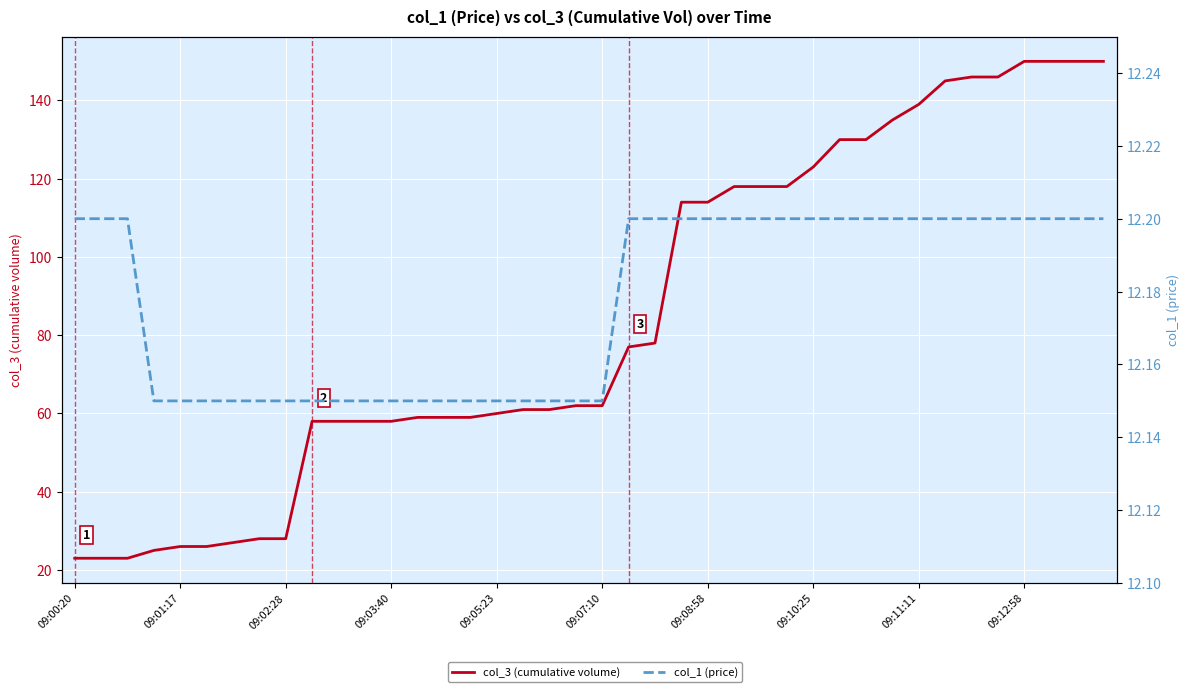

True or false: col_3 and col_1 intersect in this chart.

False